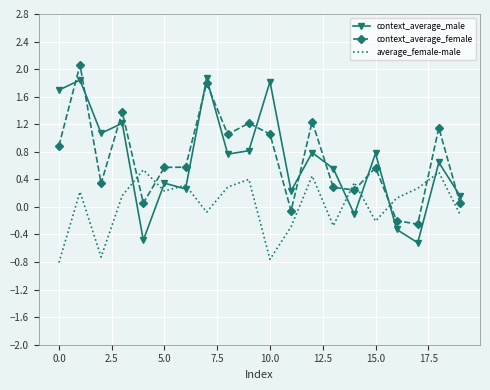

What is the difference between the maximum and minimum values in the context_average_female series?

2.3